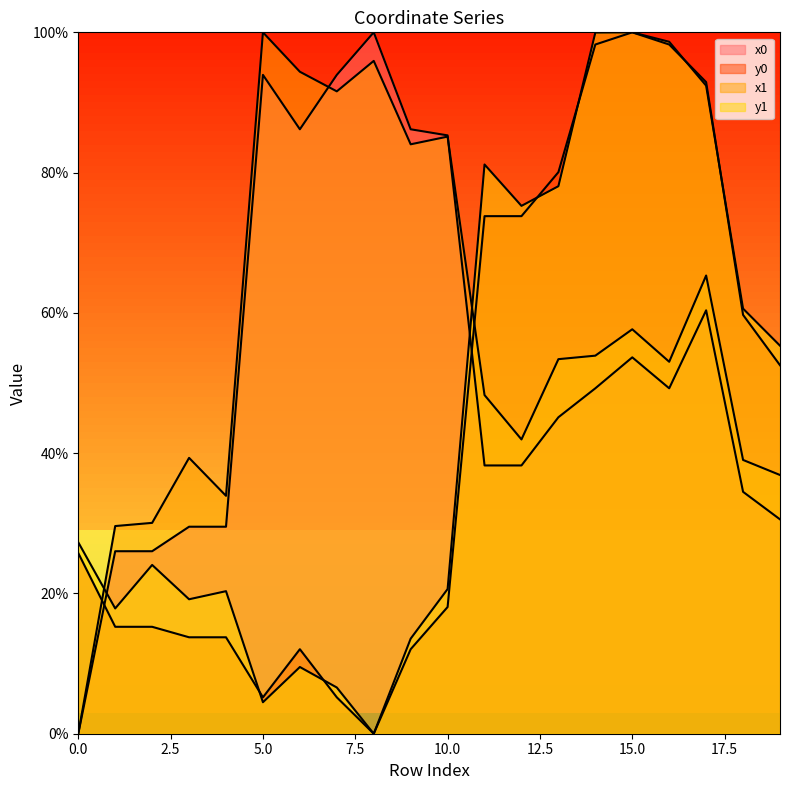

At how many categories does at least one series exceed 35?

16